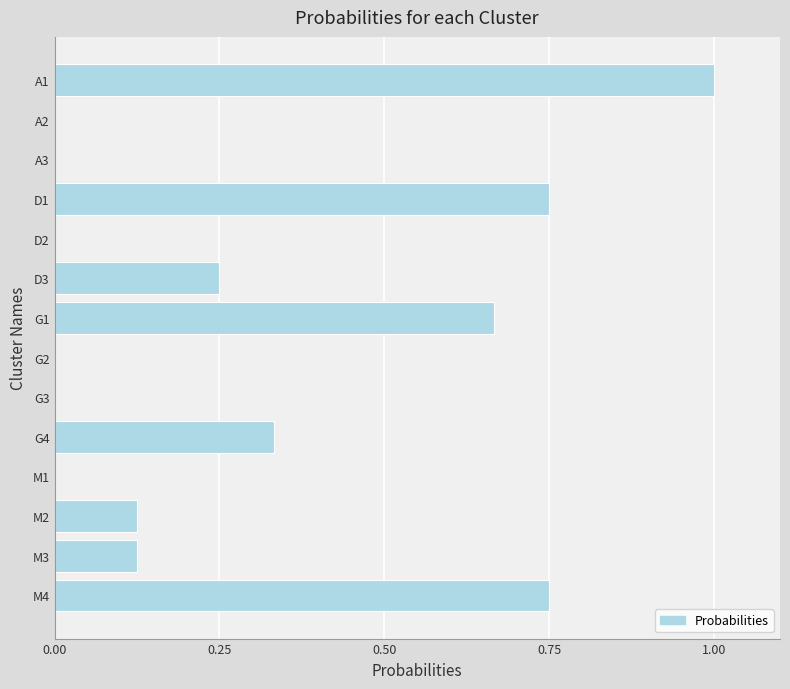

Is it true that the value at A1 is 1.0?

True